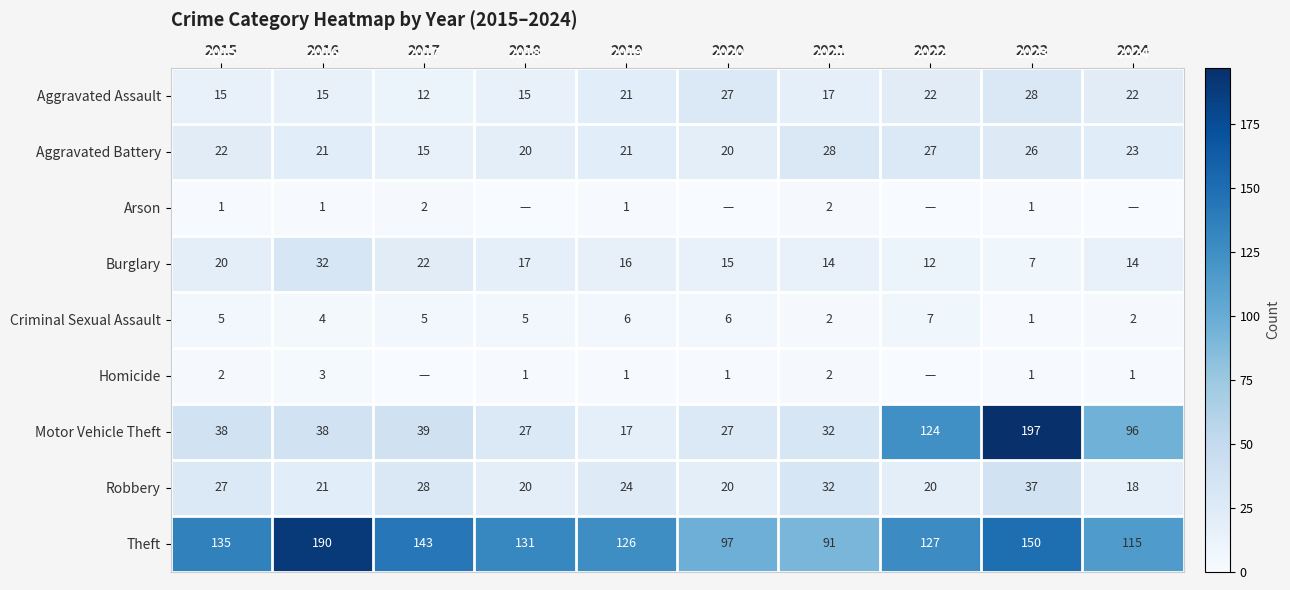

What is the average value of the Aggravated Battery series?

22